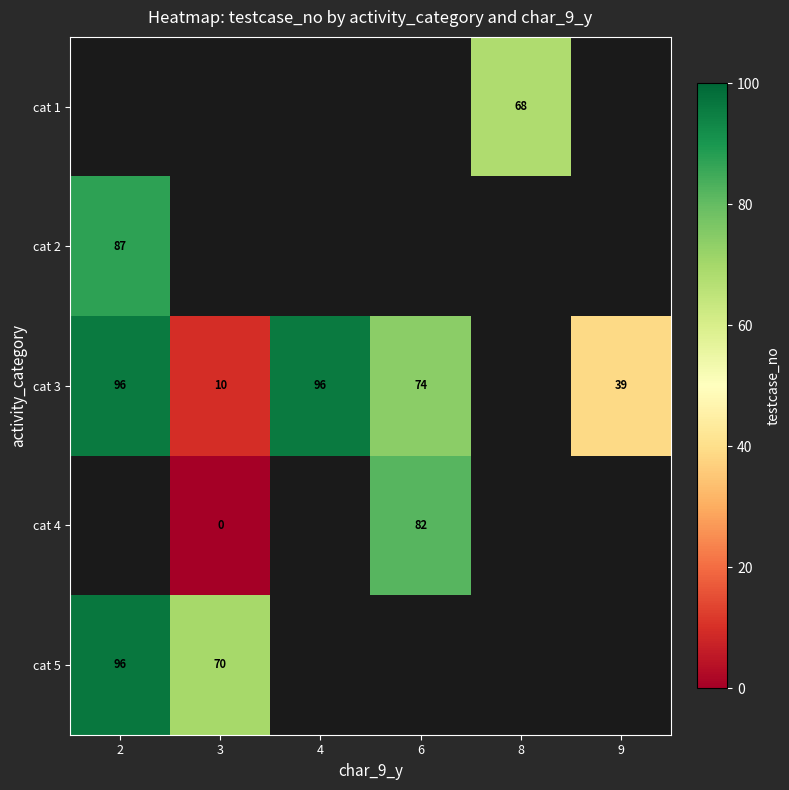

The cat 3 series shows 39 at 9. True or false?

True